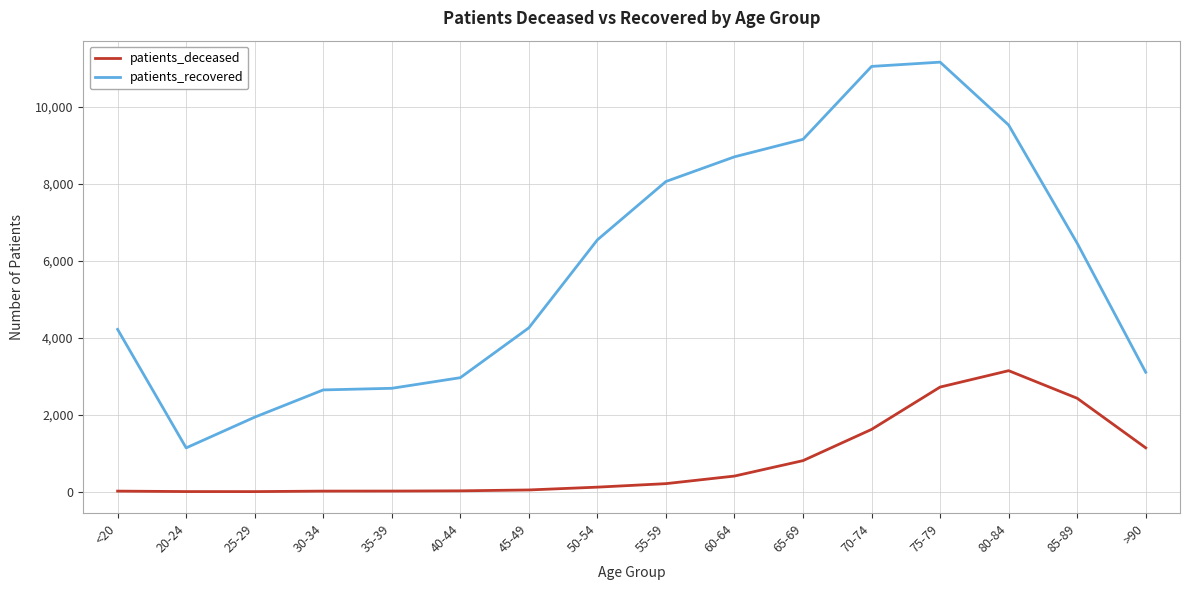

Which series changed the most between 55-59 and 75-79?

patients_recovered